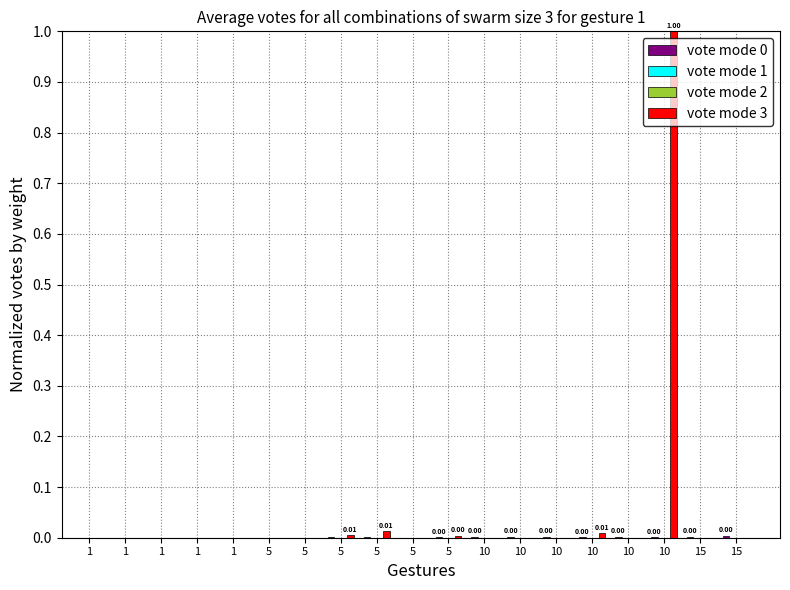

Count the vote mode 2 values in the range 0 to 1.

19